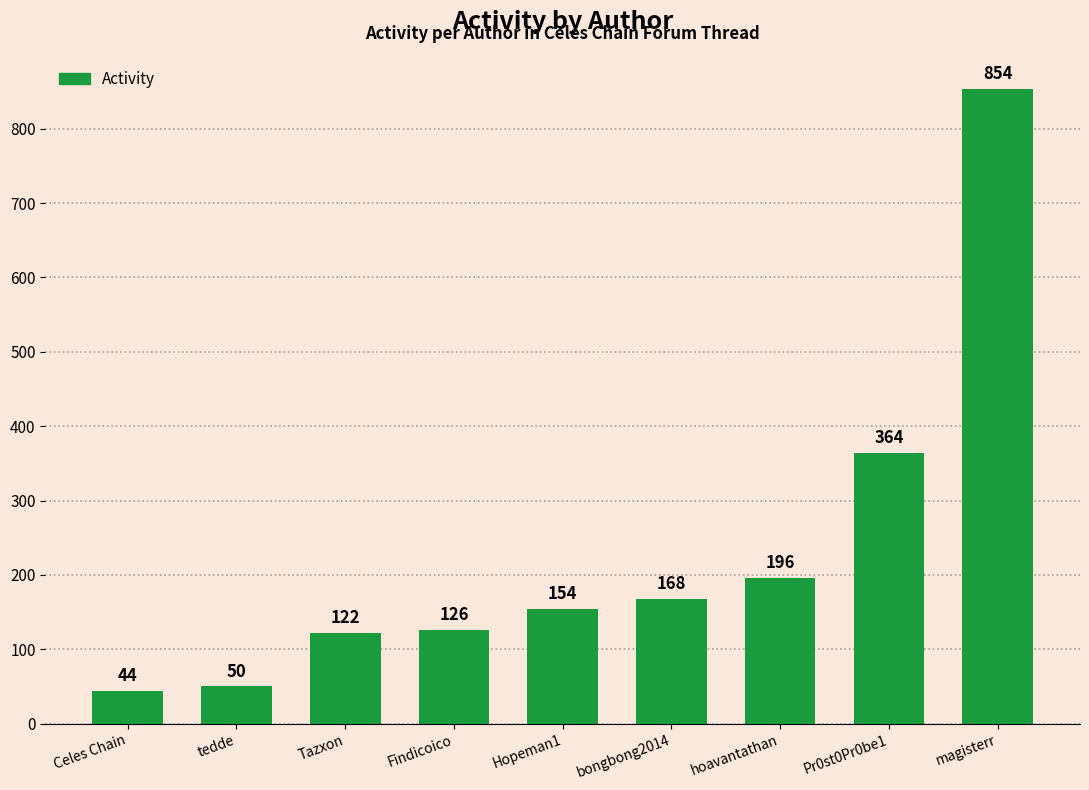

What is the value of the 3rd bar from the left?

122